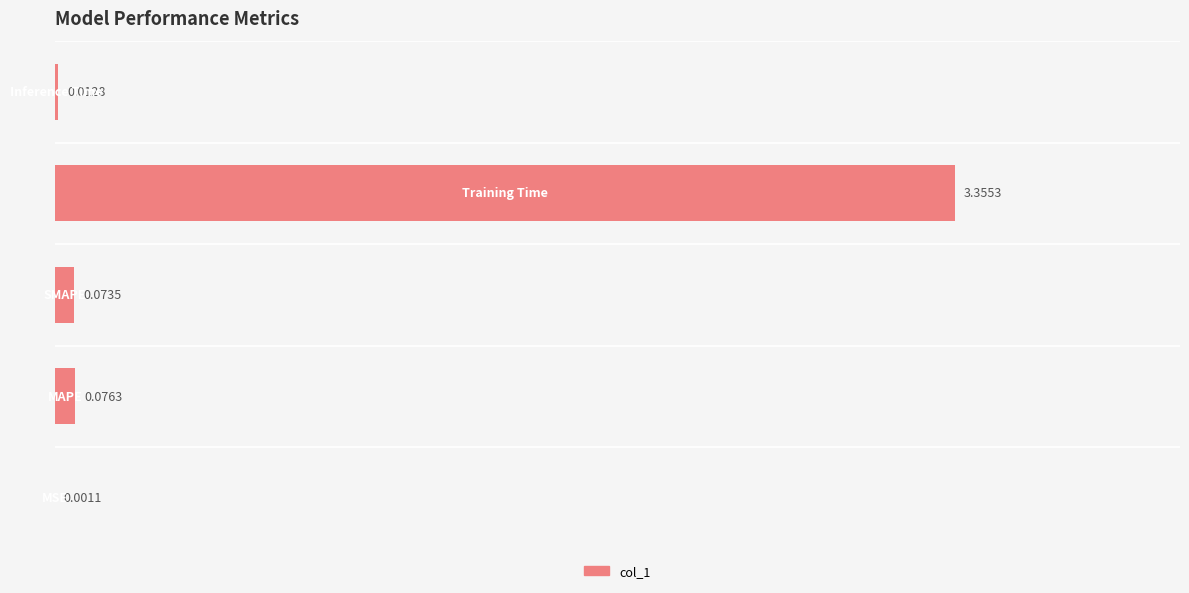

Where is the data nearest to the value 1?

1